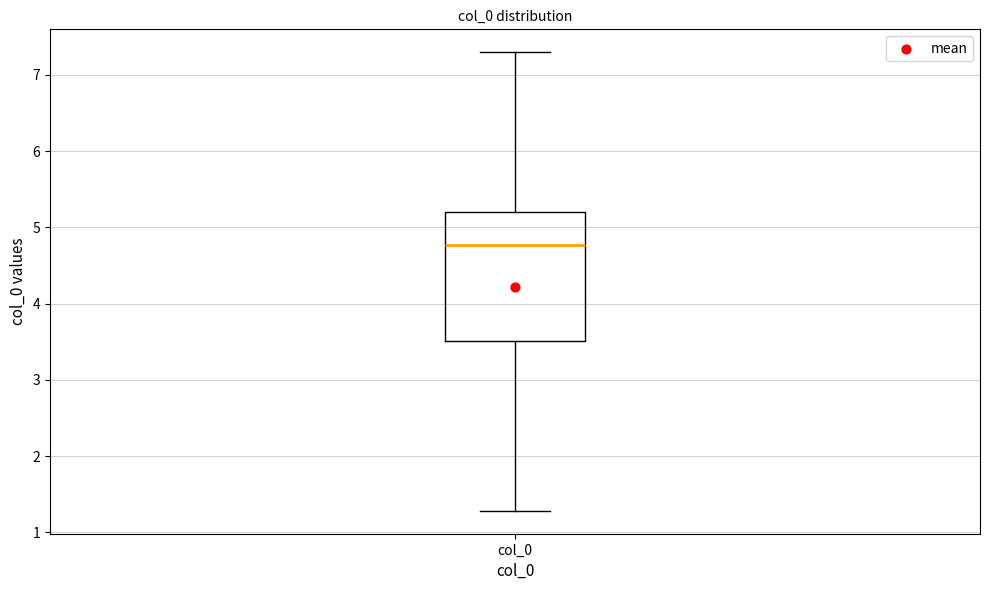

Where does the median line of the box for col_0 sit on the y-axis? The values are not printed on the chart, so give them approximately, as read against the axis.

4.8